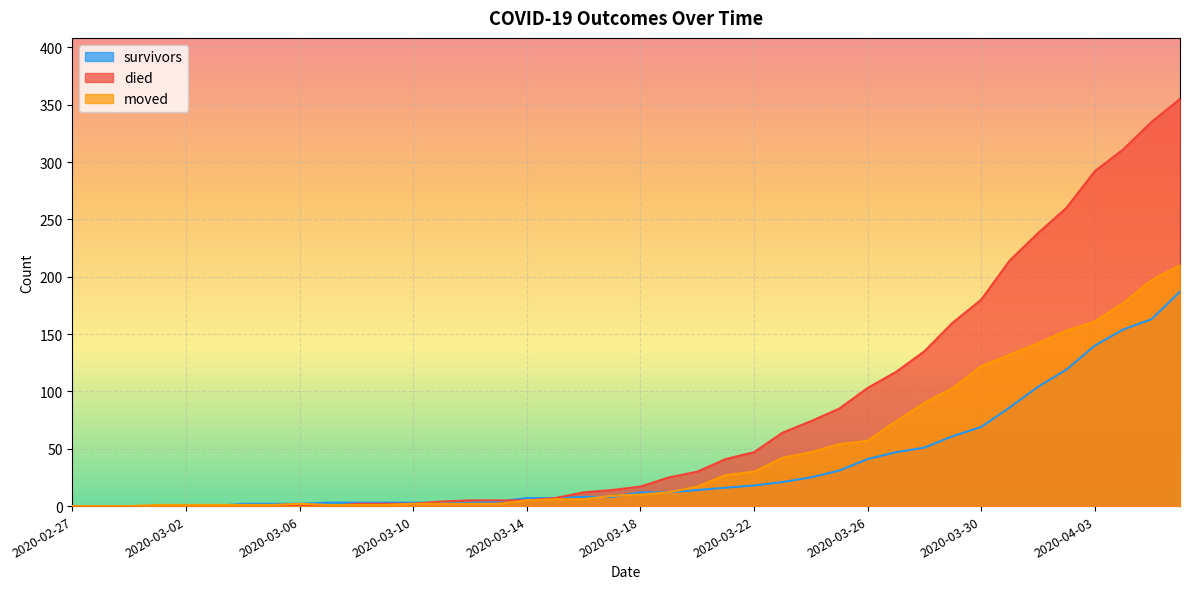

Is the value of survivors at 2020-02-27 greater than the value of moved at 2020-03-03?

No